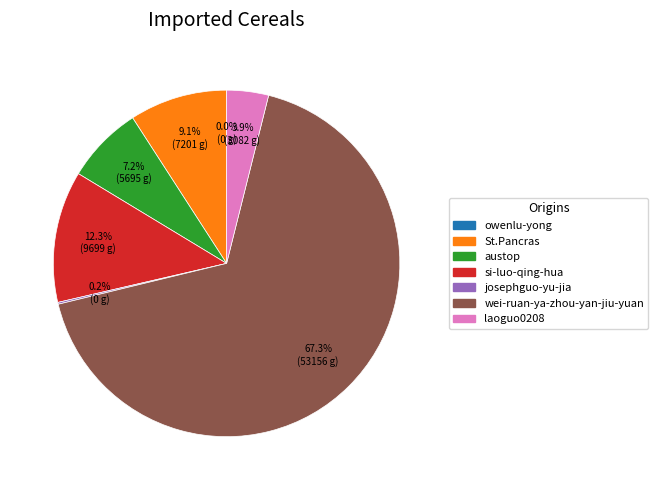

Between St.Pancras and wei-ruan-ya-zhou-yan-jiu-yuan, which is larger?

wei-ruan-ya-zhou-yan-jiu-yuan